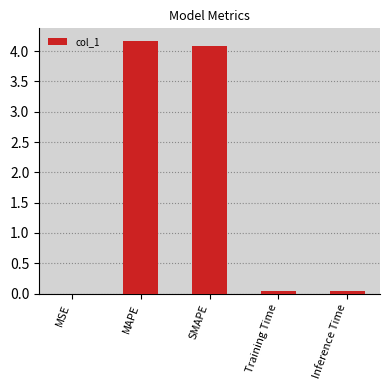

What is the average value?

1.7